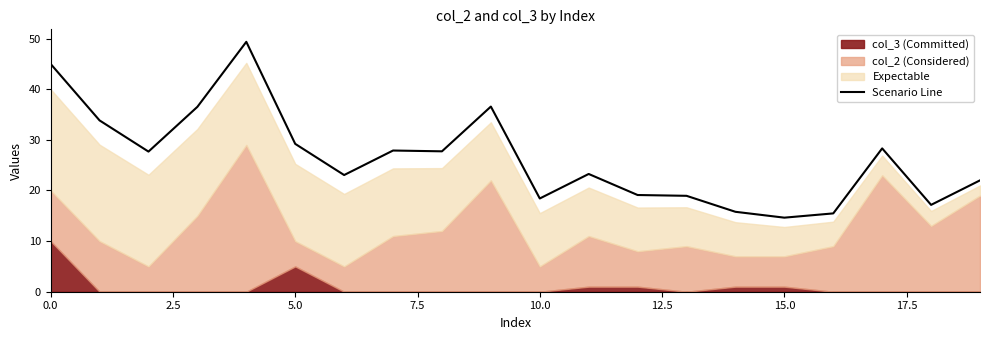

Reading left to right, what are all the values shown in this chart?

45.0	33.8	27.7	36.5	49.4	29.2	23.1	27.9	27.7	36.6	18.4	23.3	19.1	18.9	15.8	14.6	15.5	28.3	17.2	22.0